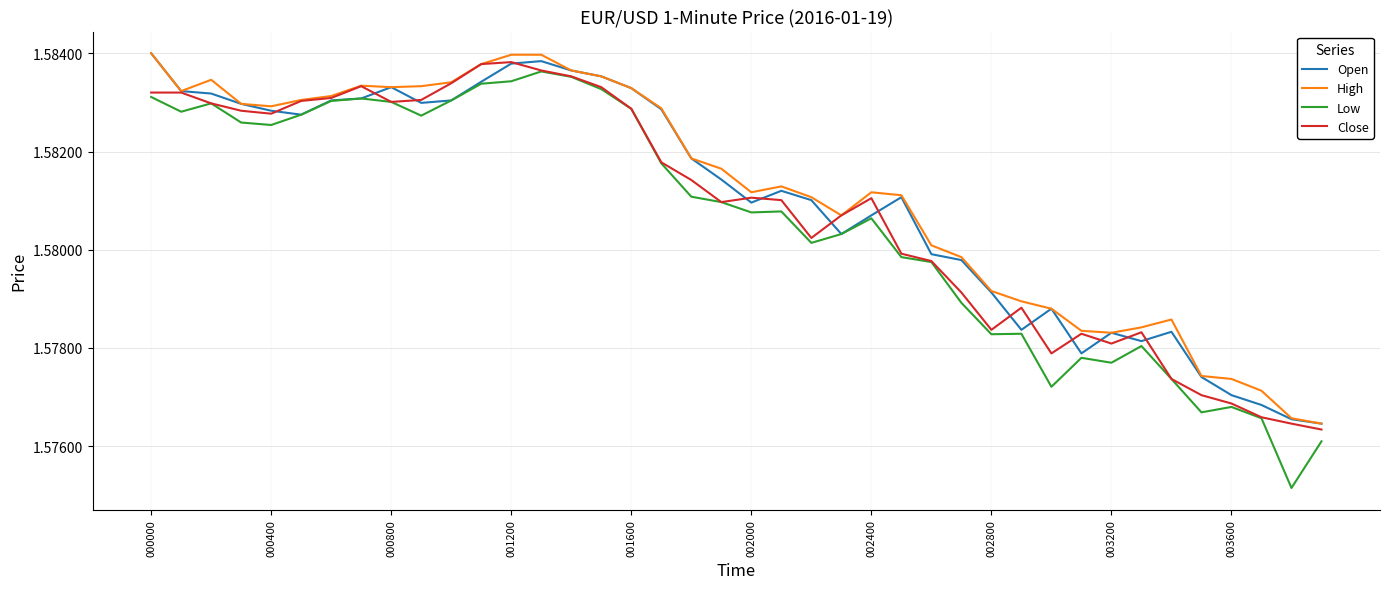

Which series has the largest range (max minus min)?

Low